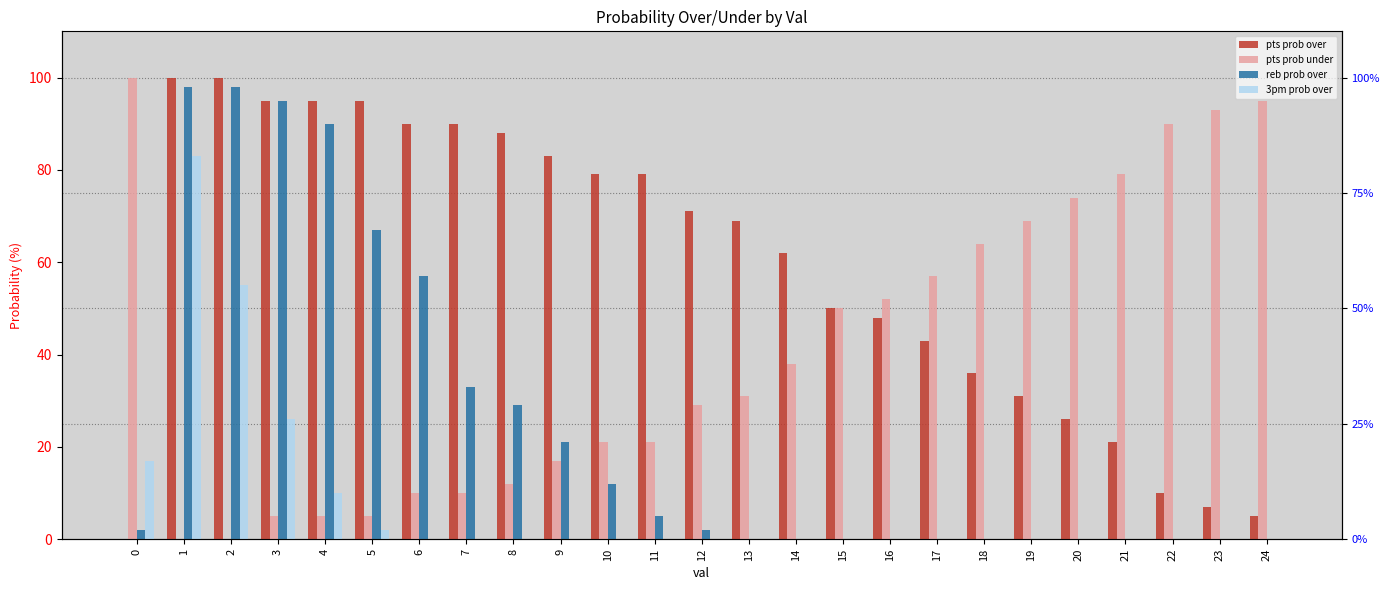

Reading right to left, transcribe all the data shown in this chart.

pts prob over: 5	7	10	21	26	31	36	43	48	50	62	69	71	79	79	83	88	90	90	95	95	95	100	100	0
pts prob under: 95	93	90	79	74	69	64	57	52	50	38	31	29	21	21	17	12	10	10	5	5	5	0	0	100
reb prob over: 0	0	0	0	0	0	0	0	0	0	0	0	2	5	12	21	29	33	57	67	90	95	98	98	2
3pm prob over: 0	0	0	0	0	0	0	0	0	0	0	0	0	0	0	0	0	0	0	2	10	26	55	83	17